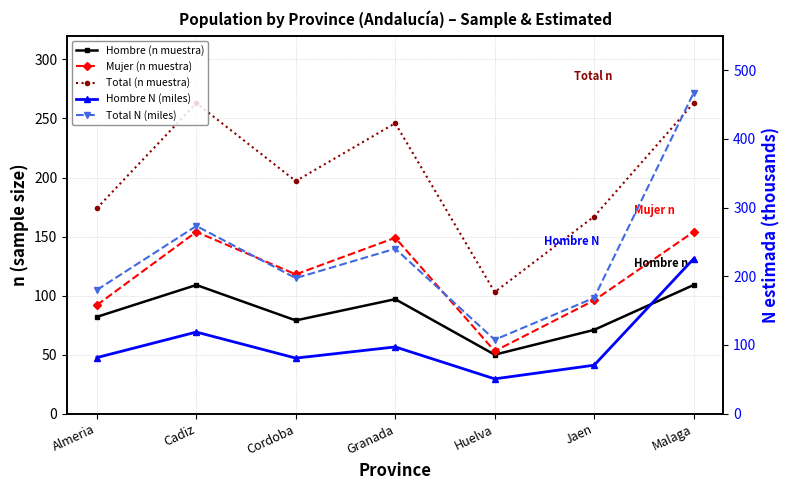

Which series changed the most between Cadiz and Huelva?

Total N (miles)